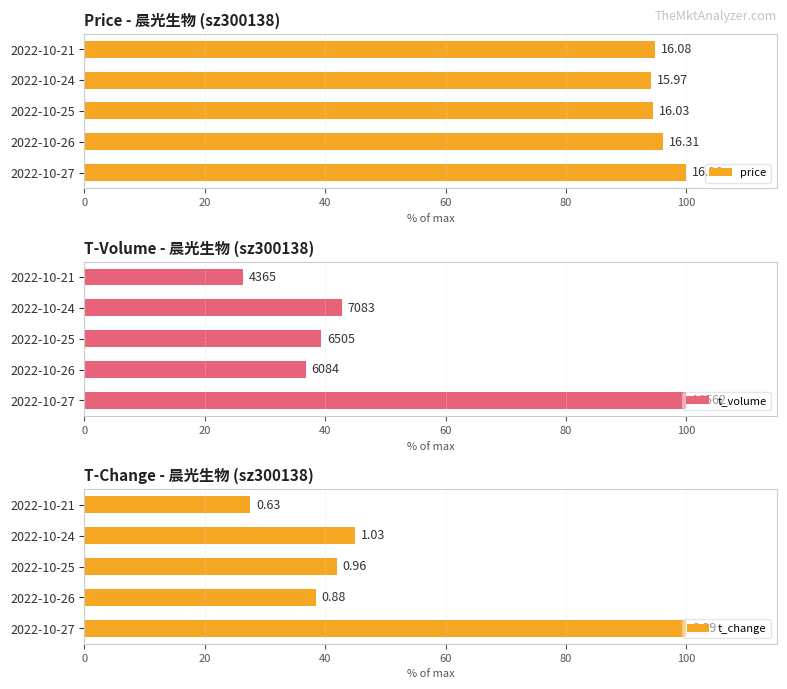

Which series has the widest spread of values?

t_volume